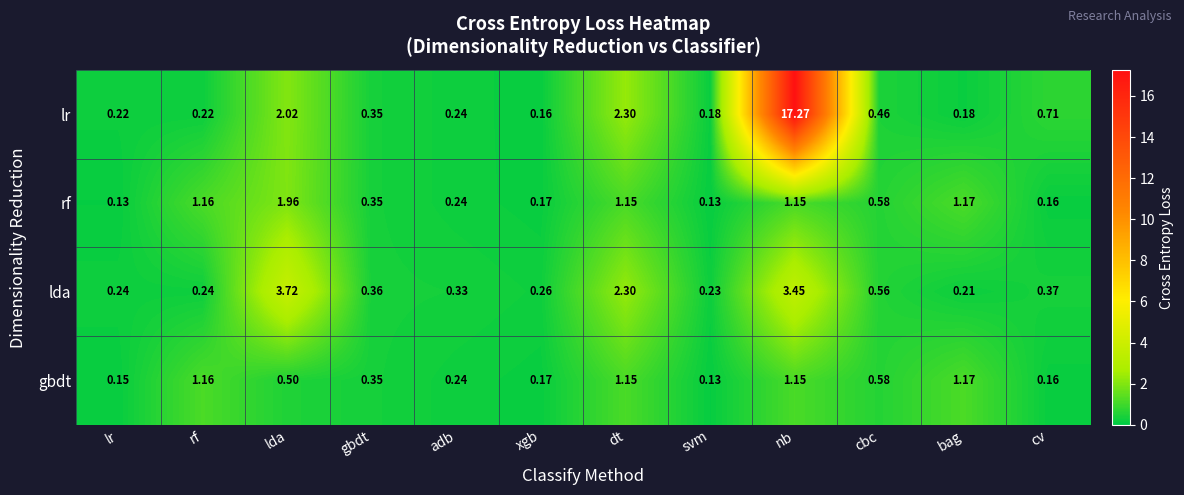

Which category has the highest value across all series?

nb